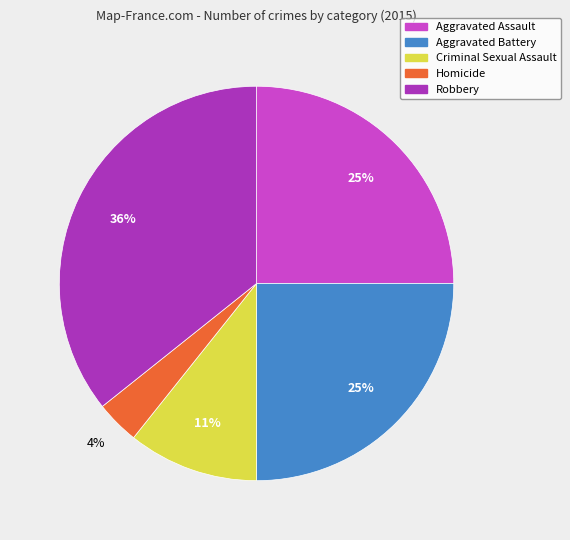

To the nearest percent, what is the difference between the largest and smallest slice percentages?

32%